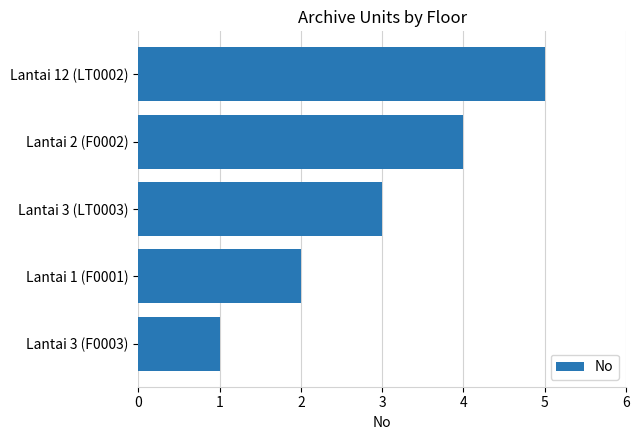

How many distinct data groups are displayed?

1